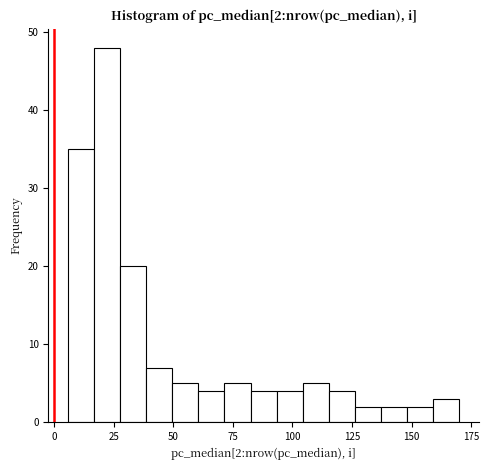

Read against the x-axis, roughly where is the centre of the tallest bar?

20